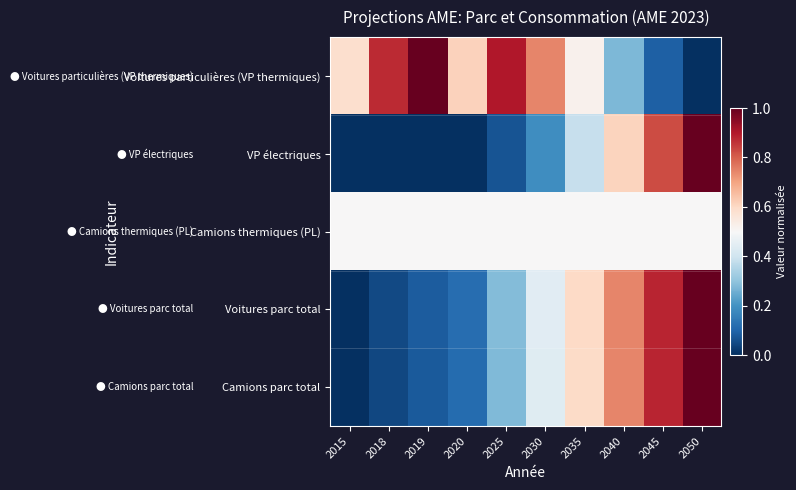

Reading right to left, transcribe all the data shown in this chart.

Voitures particulières (VP thermiques): 2050=0.0	2045=0.1	2040=0.3	2035=0.5	2030=0.7	2025=0.9	2020=0.6	2019=1.0	2018=0.9	2015=0.6
VP électriques: 2050=1.0	2045=0.8	2040=0.6	2035=0.4	2030=0.2	2025=0.1	2020=0.0	2019=0.0	2018=0.0	2015=0.0
Camions thermiques (PL): 2050=0.5	2045=0.5	2040=0.5	2035=0.5	2030=0.5	2025=0.5	2020=0.5	2019=0.5	2018=0.5	2015=0.5
Voitures parc total: 2050=1.0	2045=0.9	2040=0.7	2035=0.6	2030=0.4	2025=0.3	2020=0.1	2019=0.1	2018=0.0	2015=0.0
Camions parc total: 2050=1.0	2045=0.9	2040=0.7	2035=0.6	2030=0.4	2025=0.3	2020=0.1	2019=0.1	2018=0.0	2015=0.0